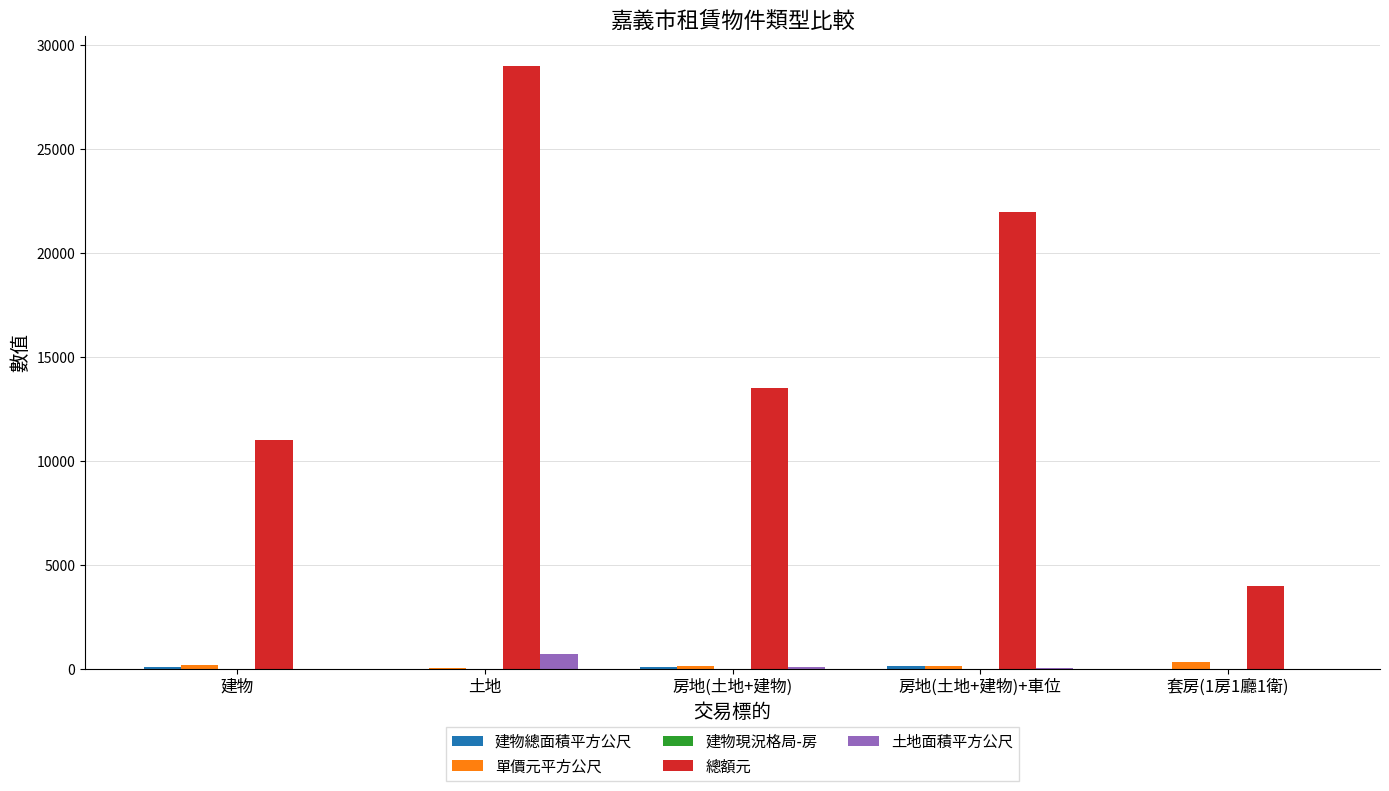

Is it true that 總額元 equals 29000.0 at 土地?

True